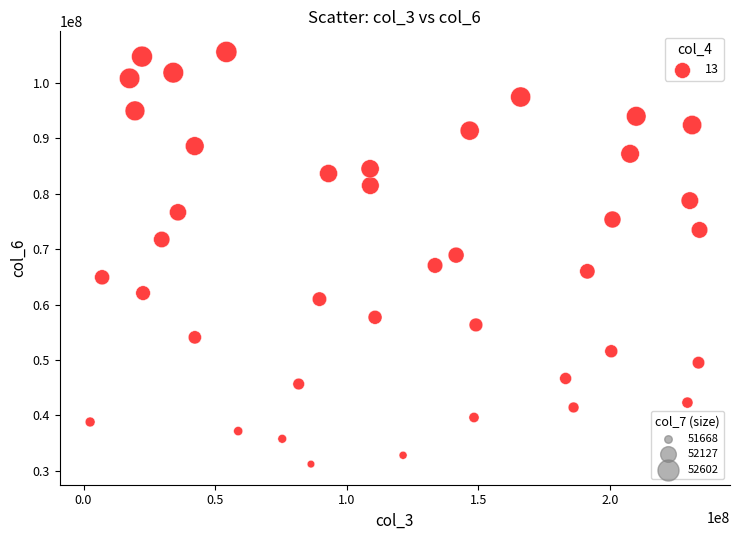

What is the range of X values (max minus min)?

231591416